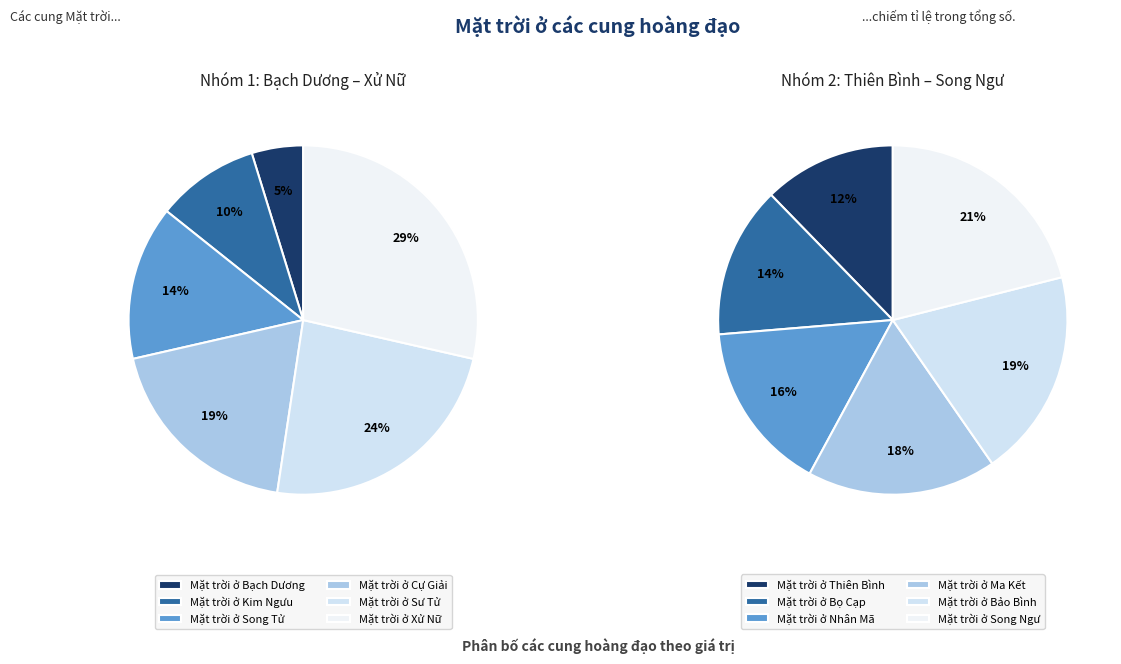

True or false: Mặt trời ở Song Ngư accounts for 5% of the total.

False